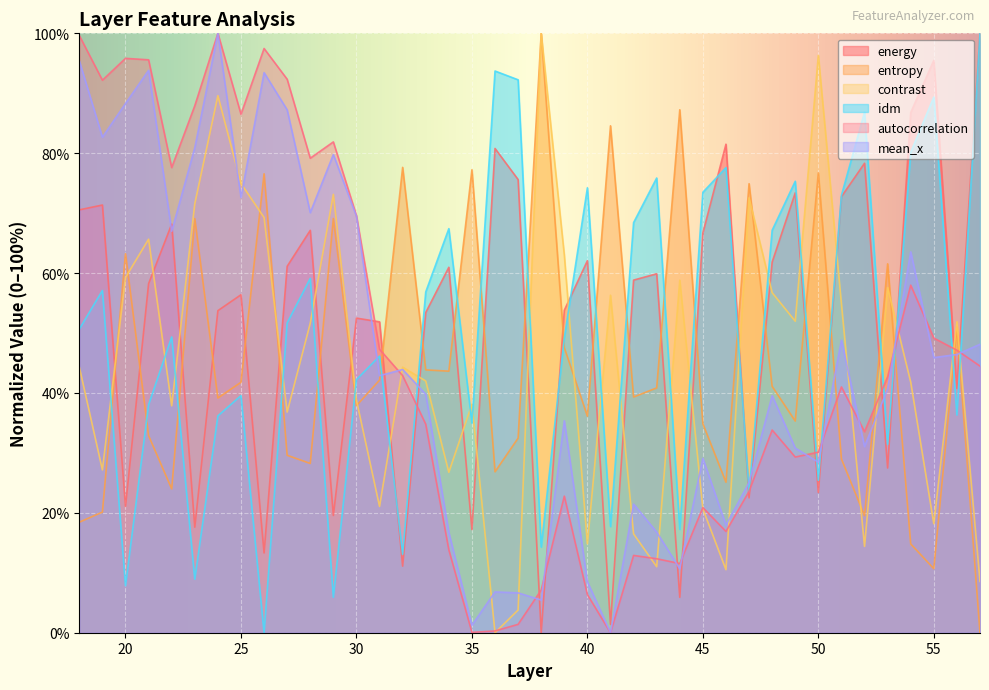

Reading left to right, list all the values displayed in this chart.

energy: 70.6	71.4	21.1	58.2	68.2	17.6	53.7	56.4	13.3	61.1	67.1	19.6	52.5	51.9	11.1	53.4	61.0	17.2	80.8	75.6	0.0	53.8	62.1	1.4	58.8	59.9	5.9	66.7	81.5	22.5	61.8	73.4	23.4	72.8	78.3	27.5	86.8	95.5	40.8	100.0
entropy: 18.4	20.1	63.2	32.9	24.0	69.1	39.2	41.8	76.6	29.6	28.2	69.1	37.9	42.1	77.6	43.9	43.6	77.2	26.8	32.5	100.0	47.6	36.1	84.6	39.3	40.8	87.3	34.9	25.1	74.9	41.1	35.3	76.7	29.0	19.5	61.5	14.8	10.7	51.0	0.0
contrast: 44.3	27.2	59.3	65.7	37.9	71.6	89.6	75.0	69.3	36.8	51.6	73.1	38.8	21.1	44.3	42.0	26.8	38.1	0.0	3.8	100.0	63.0	14.8	56.3	16.5	11.0	58.8	20.7	10.5	72.6	56.7	52.0	96.3	54.9	14.4	57.6	41.8	18.2	51.9	8.6
idm: 50.7	57.1	7.8	38.0	49.3	8.9	36.2	39.6	0.0	51.7	59.1	5.9	42.2	46.2	13.1	56.9	67.4	35.0	93.7	92.2	14.3	49.2	74.2	17.7	68.4	75.9	17.3	73.5	77.6	23.5	67.1	75.3	25.4	73.0	86.9	31.4	80.2	89.4	36.3	100.0
autocorrelation: 99.6	92.2	95.8	95.6	77.6	87.9	100.0	86.5	97.5	92.3	79.2	81.9	69.6	47.3	42.9	34.8	13.8	0.1	0.3	1.4	7.1	22.8	6.4	0.0	12.9	12.3	11.5	20.9	16.9	23.6	33.8	29.3	30.1	41.0	33.5	42.7	58.0	49.2	47.1	44.5
mean_x: 95.4	82.7	88.3	93.8	67.0	80.9	100.0	72.6	93.4	87.2	70.1	79.8	69.5	42.9	43.9	39.8	16.7	1.2	6.8	6.6	5.5	35.4	8.5	0.0	21.5	16.8	10.7	29.1	18.0	25.1	39.6	30.8	28.4	48.8	31.1	40.7	63.5	45.9	46.4	48.1